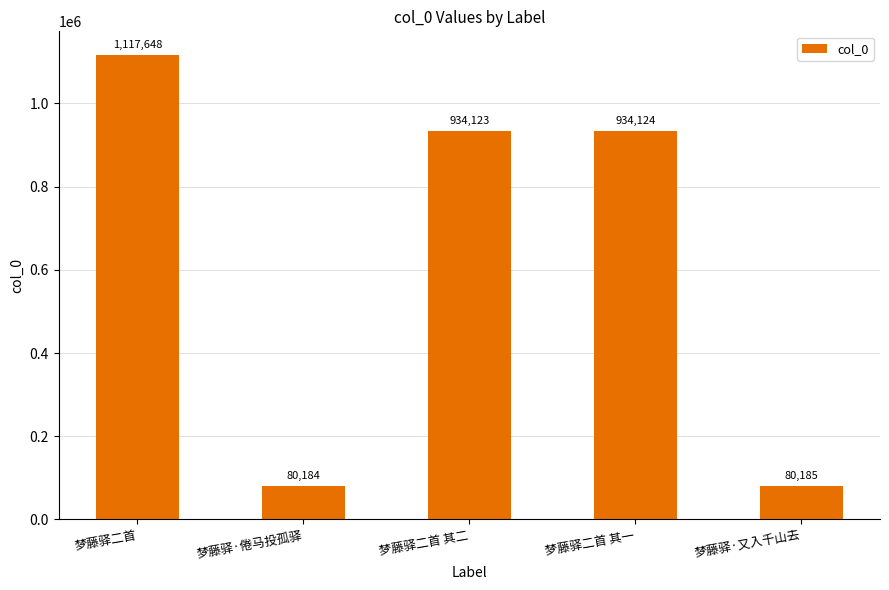

Rank the categories by value from lowest to highest.

梦藤驿·倦马投孤驿, 梦藤驿·又入千山去, 梦藤驿二首 其二, 梦藤驿二首 其一, 梦藤驿二首